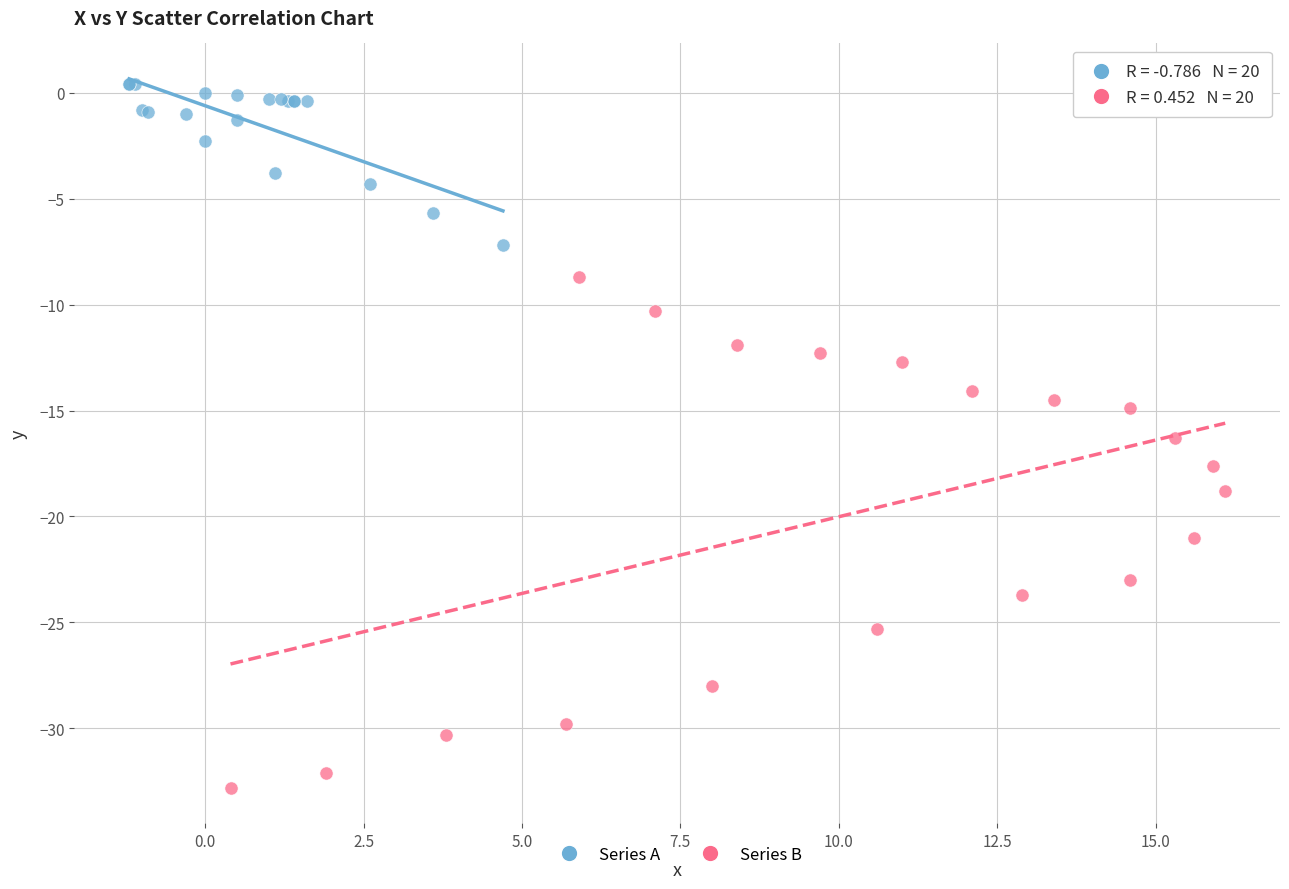

What are all the series names shown in the legend?

Series A, Series B